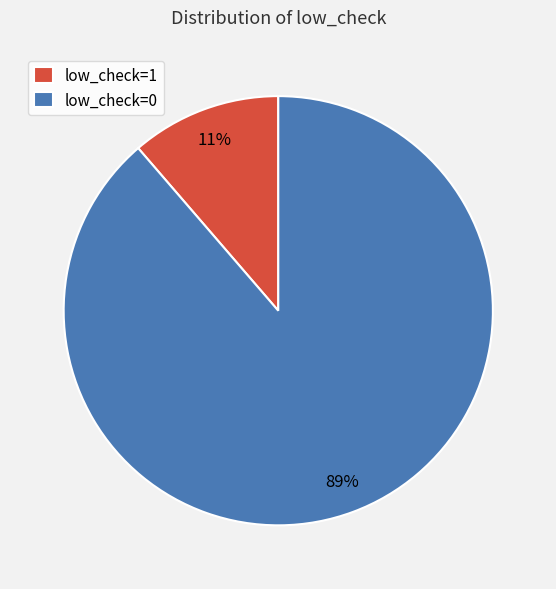

To the nearest percent, what is the combined percentage of low_check=1 and low_check=0?

100%